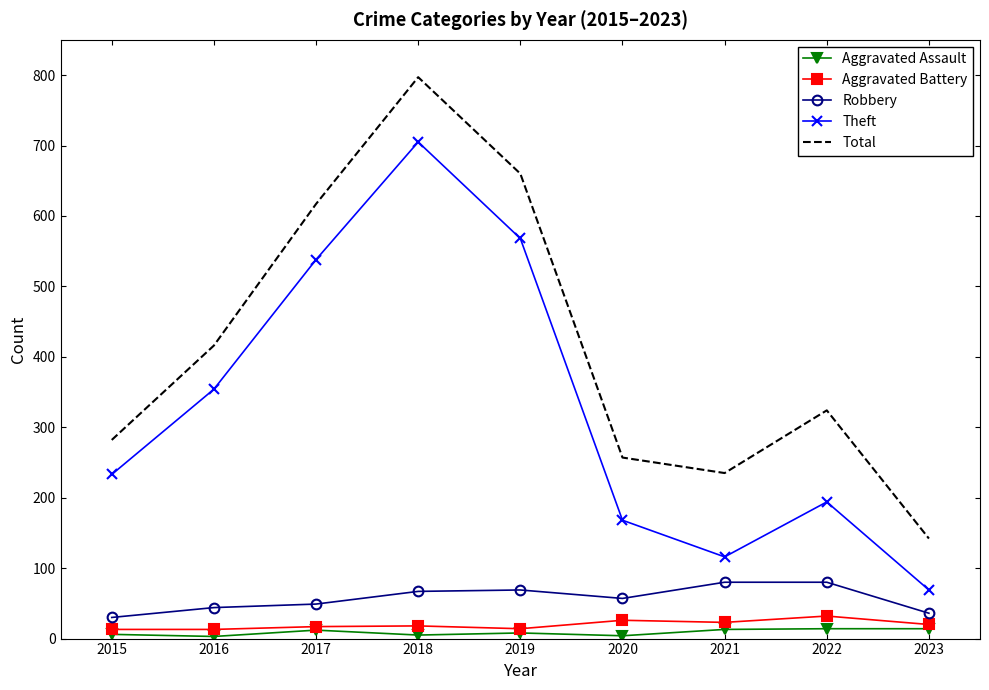

Is the value of Aggravated Assault at 2019 greater than the value of Total at 2017?

No